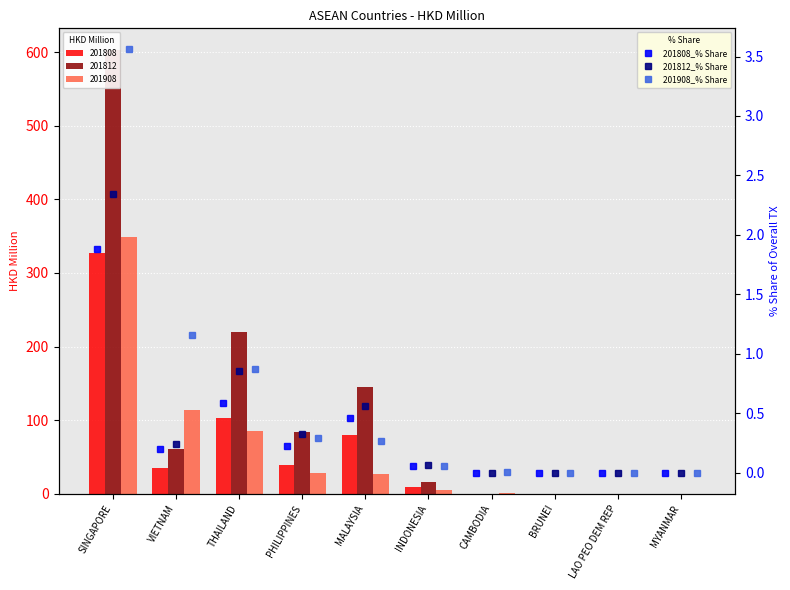

What is the difference between the maximum and minimum values in the 201808_% Share series?

1.9